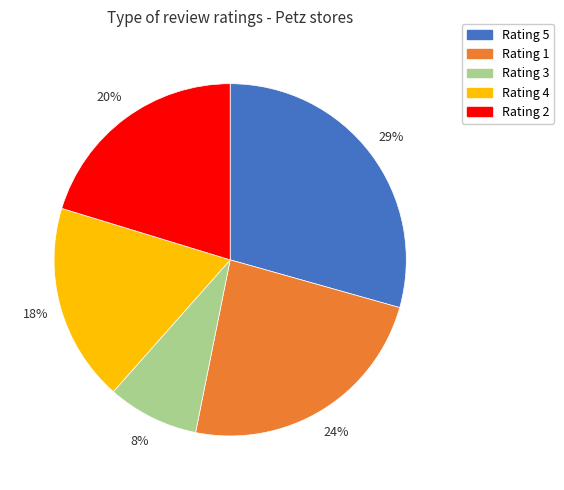

Does Rating 3 account for over 50% of the chart?

No